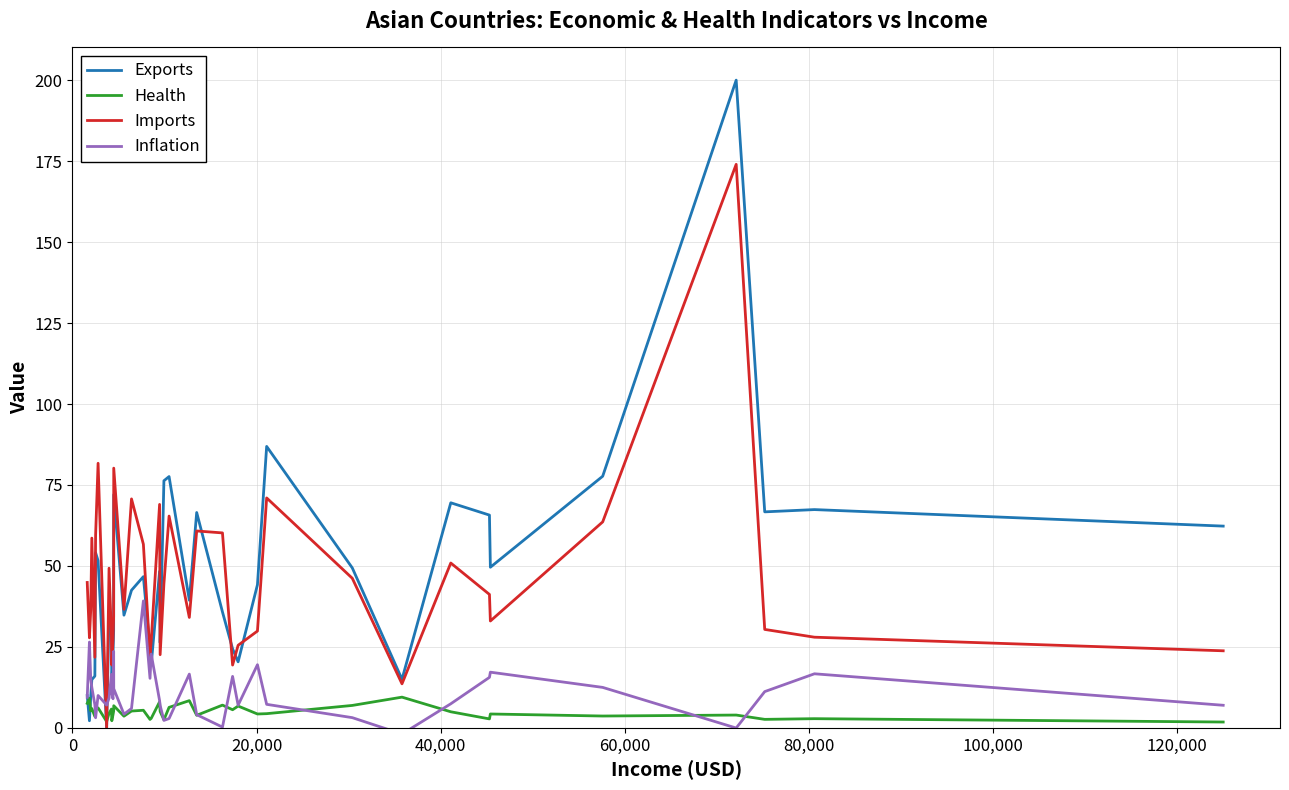

List the series in order of their peak value, highest first.

Exports, Imports, Inflation, Health